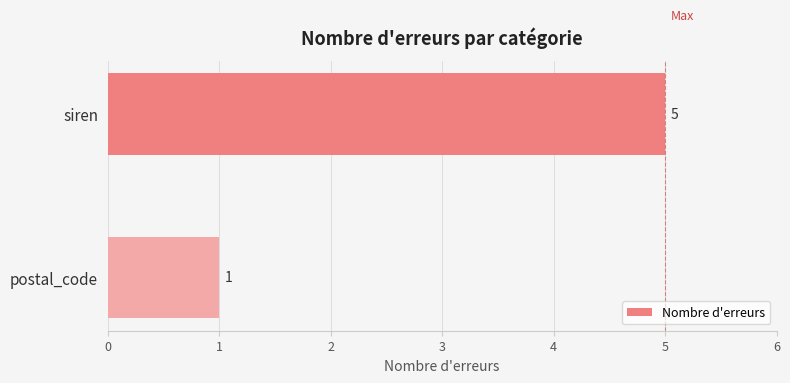

Is it true that the value at siren is 8?

False